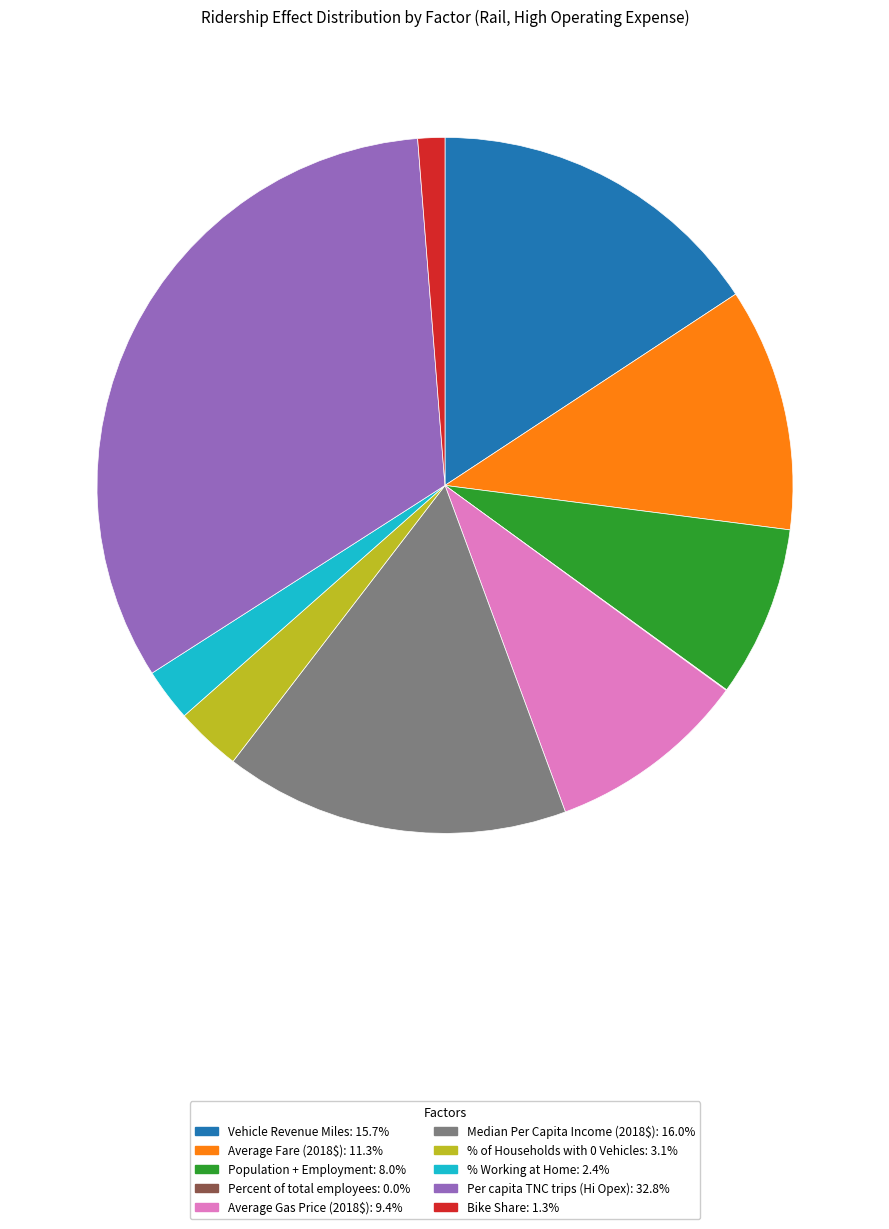

Is there a majority slice in this chart?

No